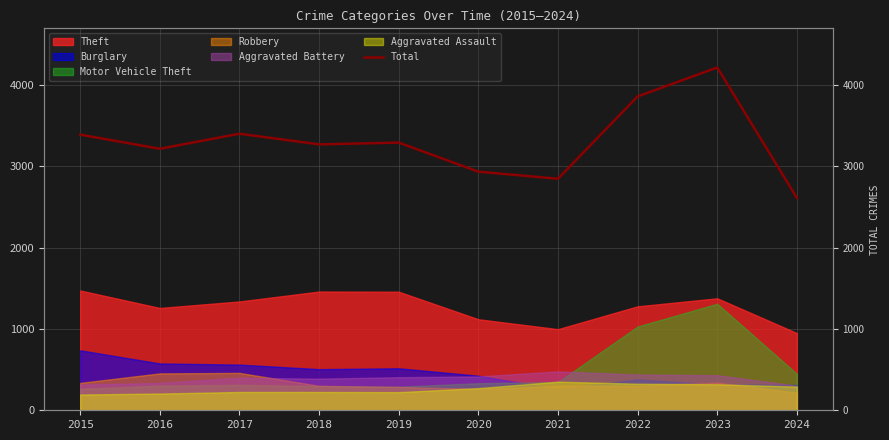

Reading left to right, transcribe all the data shown in this chart.

2015=3392	2016=3218	2017=3403	2018=3272	2019=3294	2020=2936	2021=2849	2022=3862	2023=4218	2024=2613